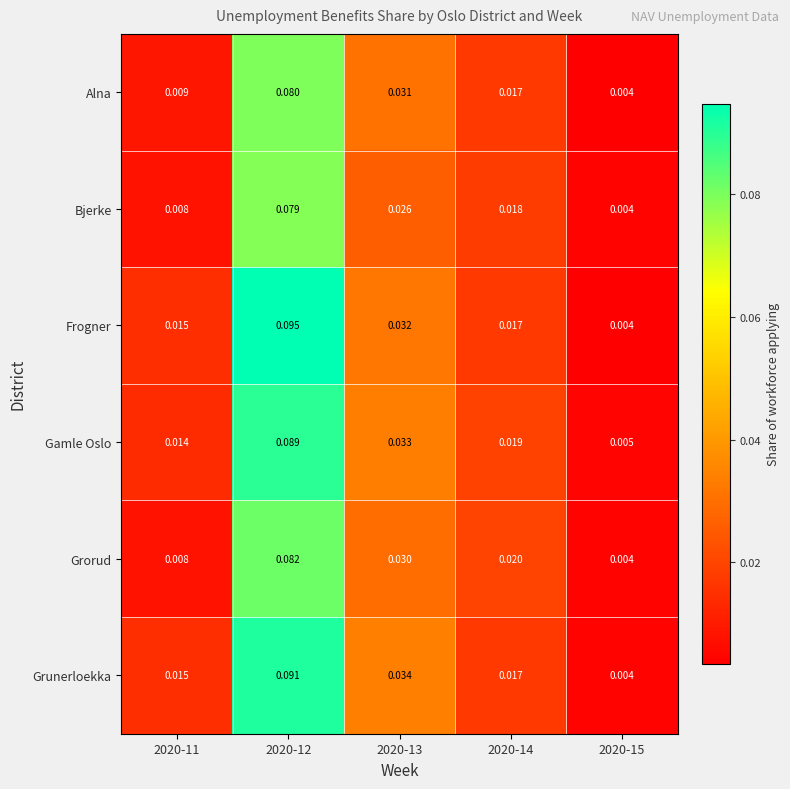

Which label corresponds to the smallest value in the chart?

2020-15